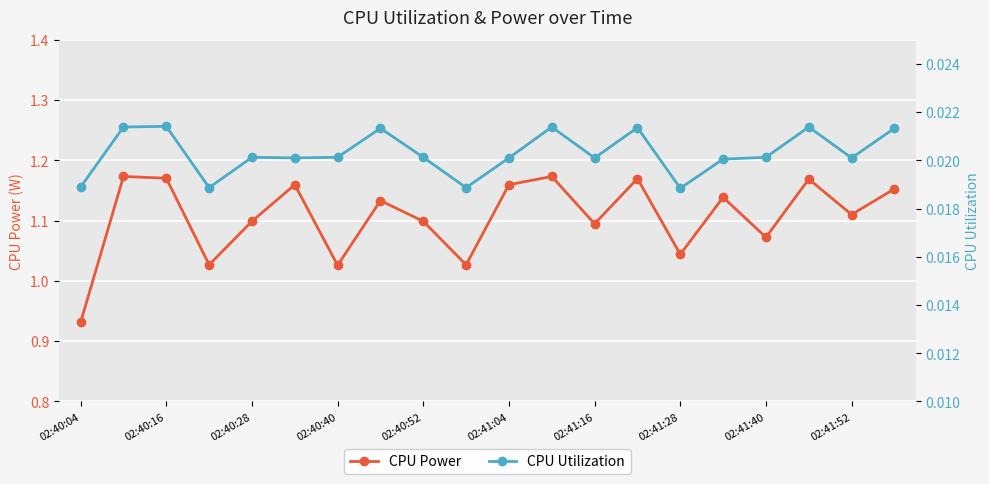

Count the CPU Power values in the range 1 to 2.

19